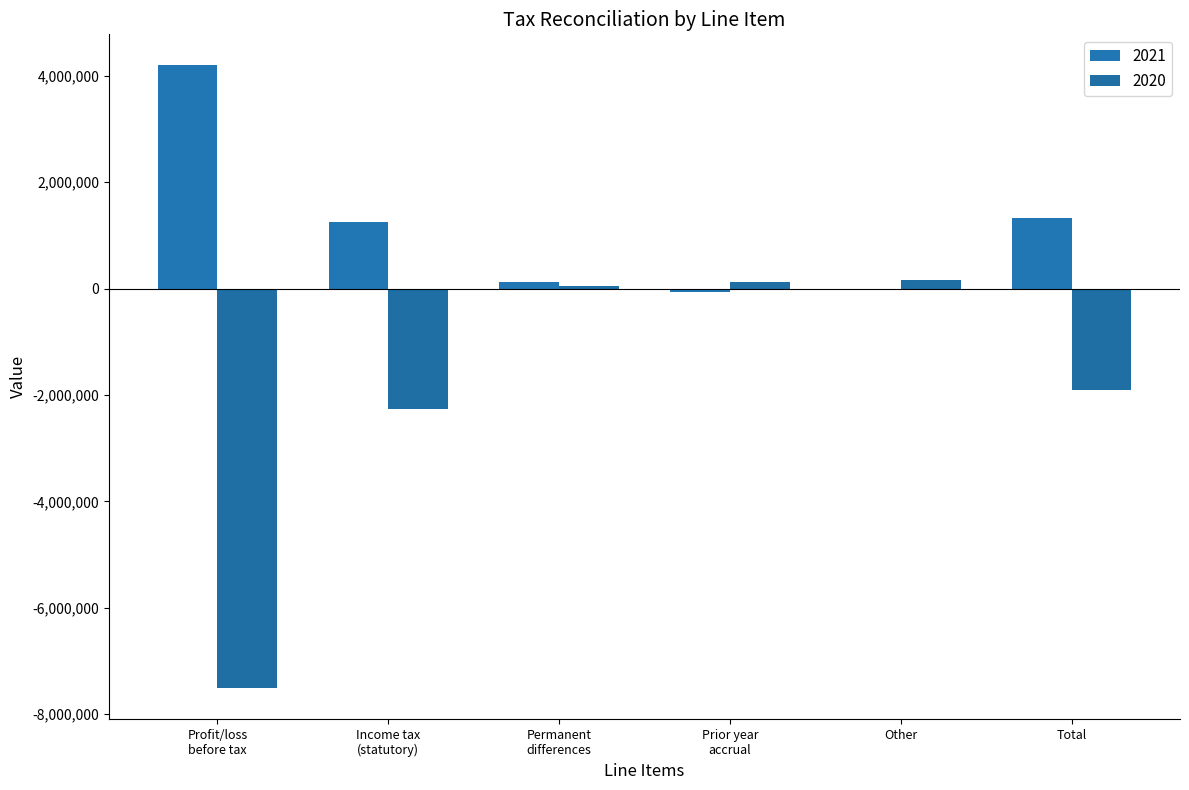

Which series has the largest range (max minus min)?

2020